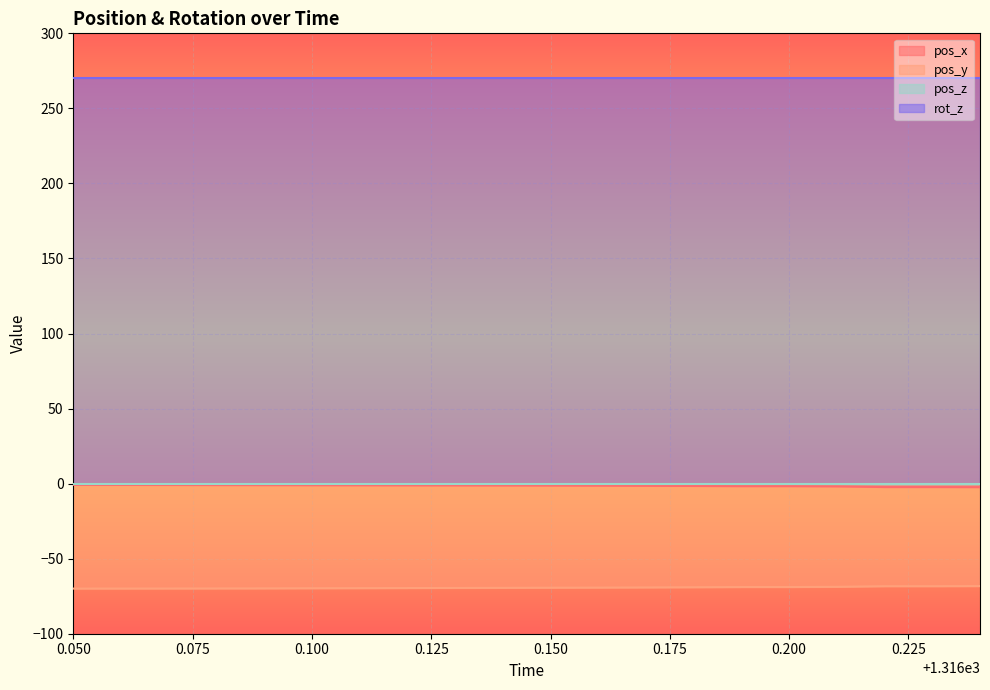

Which category has the highest value in the pos_y series?

1316.24